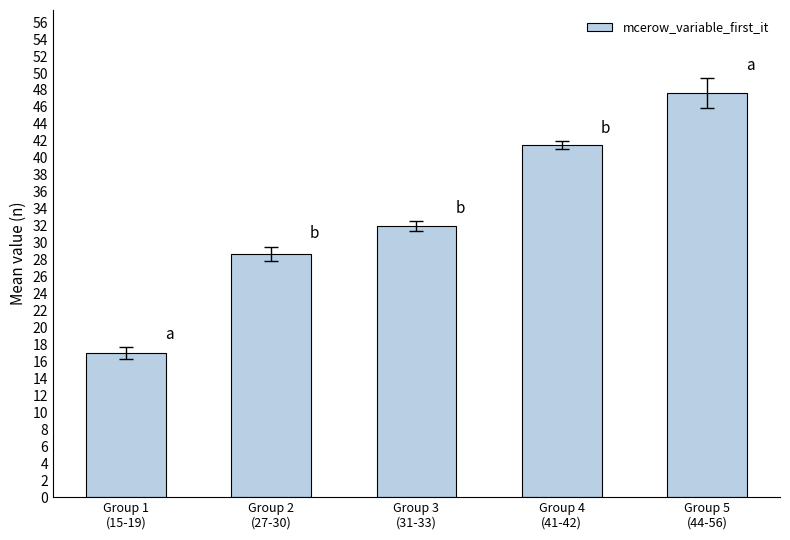

Between Group 1
(15-19) and Group 2
(27-30), which is larger?

Group 2
(27-30)